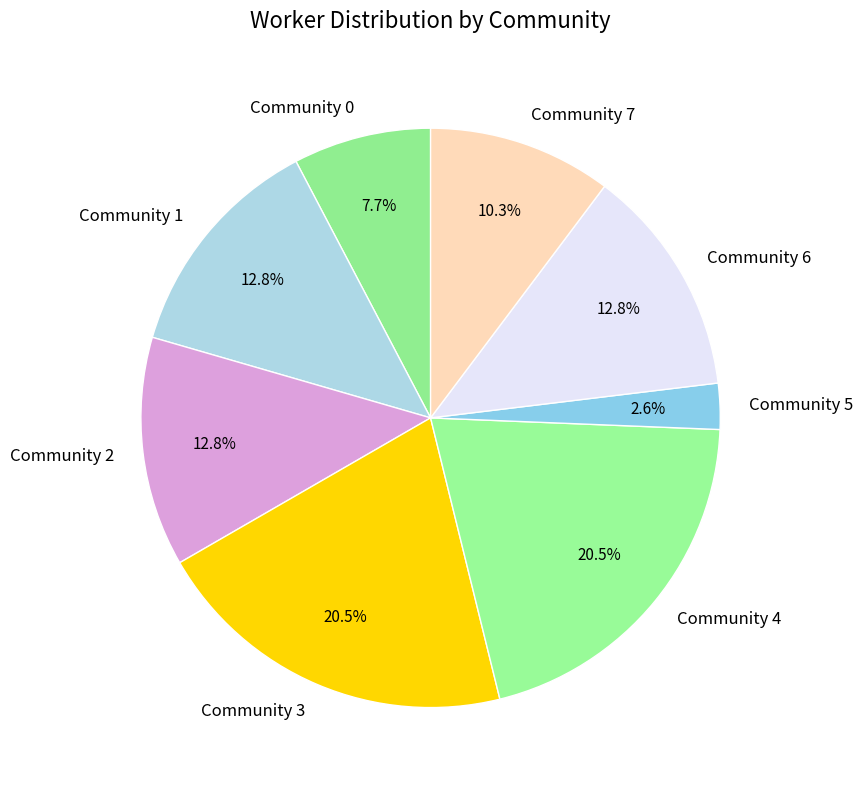

What is the ratio of the value at Community 4 to the value at Community 1?

1.6